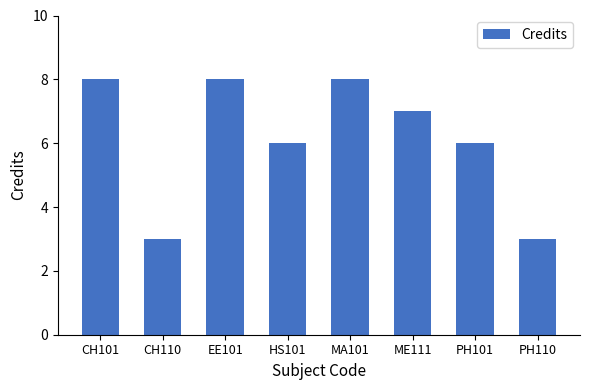

Is it true that the value at PH110 is 3?

True